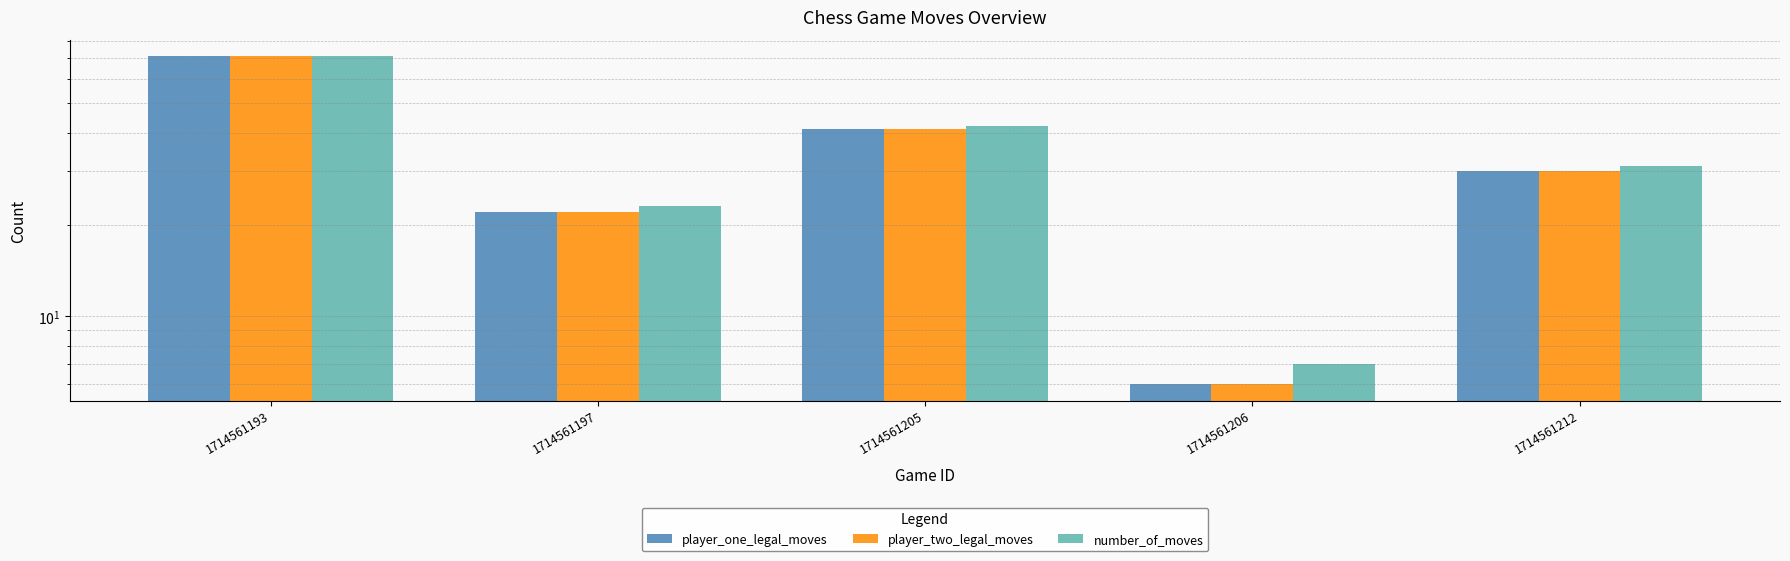

List the series in order of their peak value, lowest first.

player_one_legal_moves, player_two_legal_moves, number_of_moves